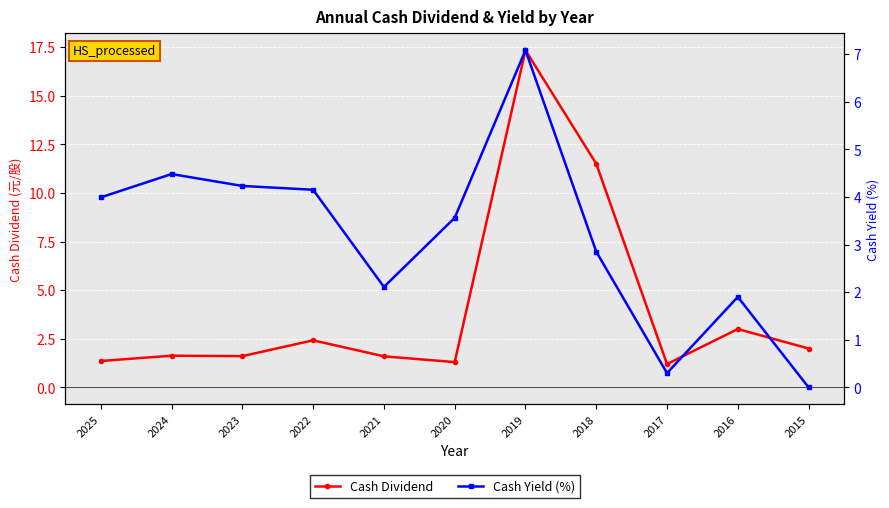

Rank the series by their average value, from highest to lowest.

Cash Dividend, Cash Yield (%)